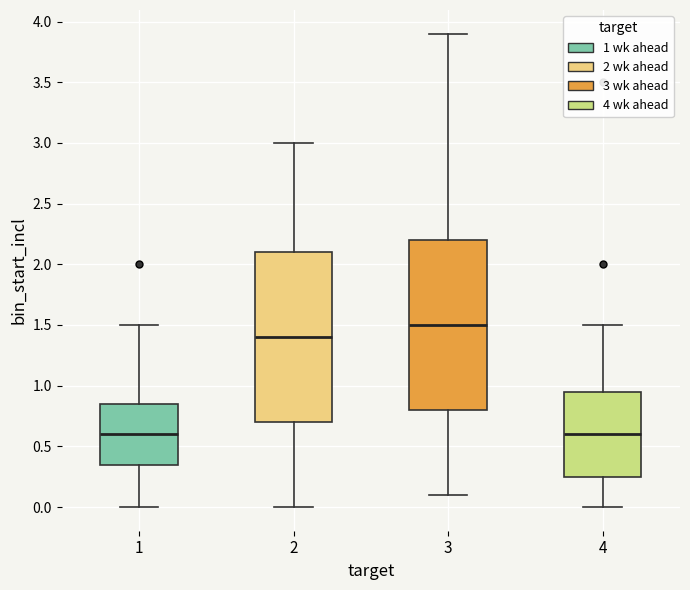

Reading left to right, transcribe this box plot: for each box, give where its median line is, the range the box spans, and where its two whiskers end, as read against the y-axis. The values are not printed on the chart, so give them approximately, as read against the axis.

1: median 0.60, box 0.35 to 0.85, whiskers 0.00 to 1.50
2: median 1.40, box 0.70 to 2.10, whiskers 0.00 to 3.00
3: median 1.50, box 0.80 to 2.20, whiskers 0.10 to 3.90
4: median 0.60, box 0.25 to 0.95, whiskers 0.00 to 1.50